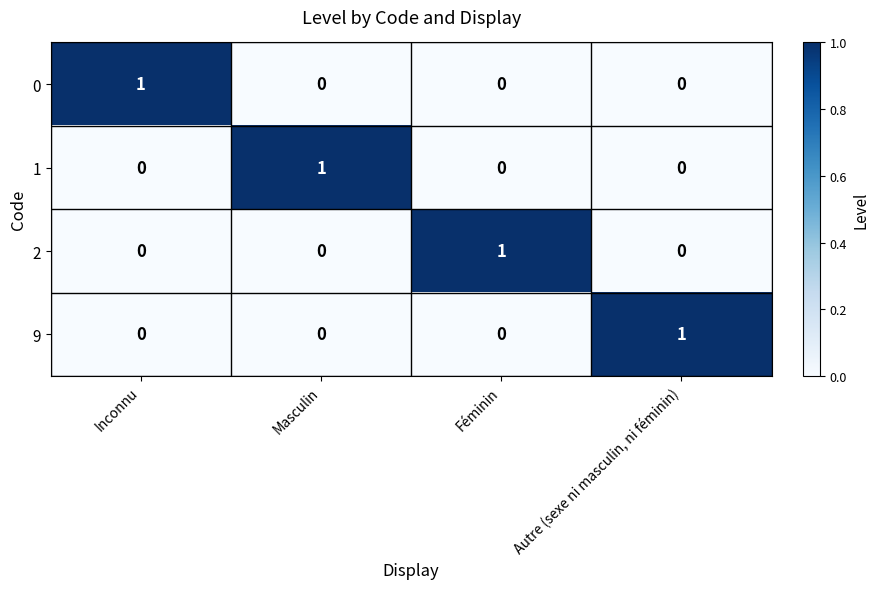

At how many categories does at least one series exceed 0?

4